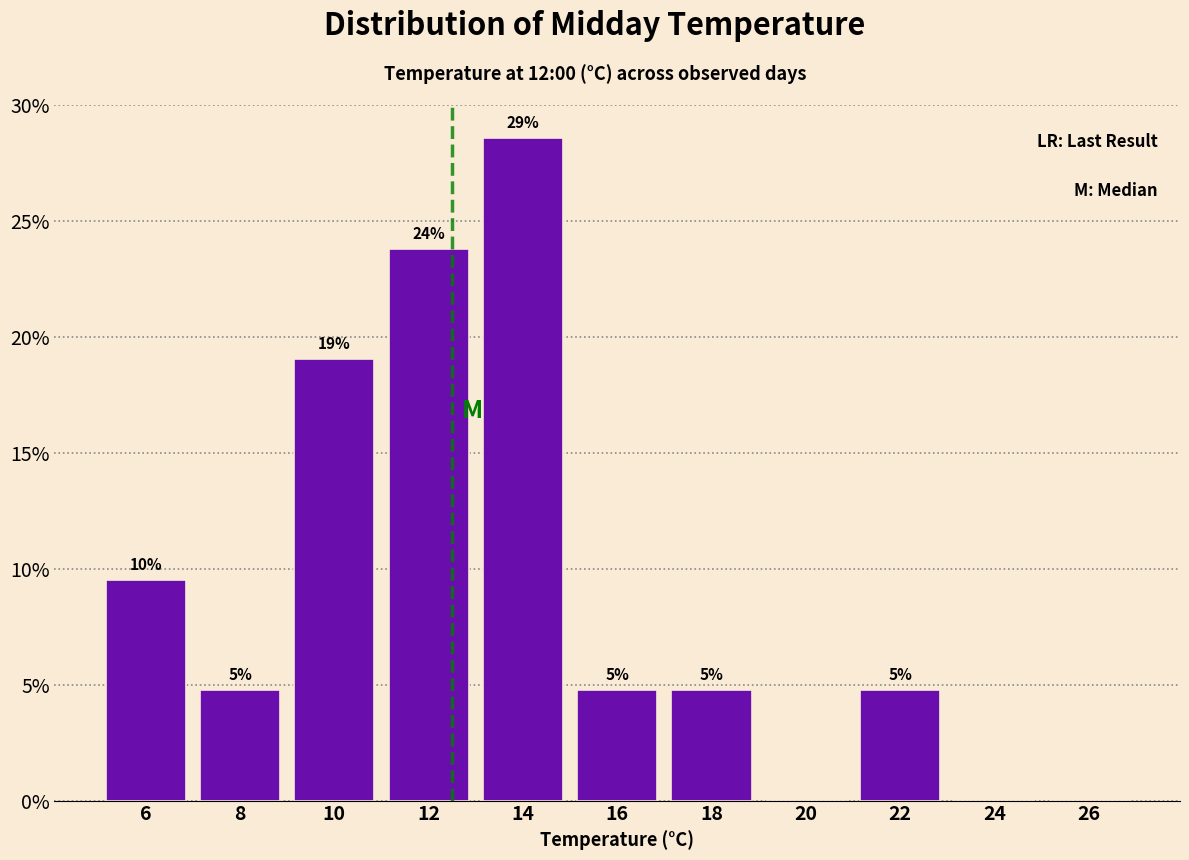

Are the bars horizontal?

No